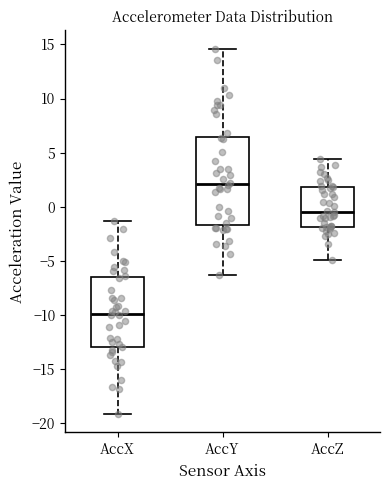

Reading left to right, read every box against the y-axis: the position of its median line, the range the box covers, and the ends of its whiskers. The values are not printed on the chart, so give them approximately, as read against the axis.

AccX: median -10.0, box -13.0 to -6.5, whiskers -19.0 to -1.5
AccY: median 2.0, box -1.5 to 6.5, whiskers -6.5 to 14.5
AccZ: median -0.5, box -2.0 to 2.0, whiskers -5.0 to 4.5